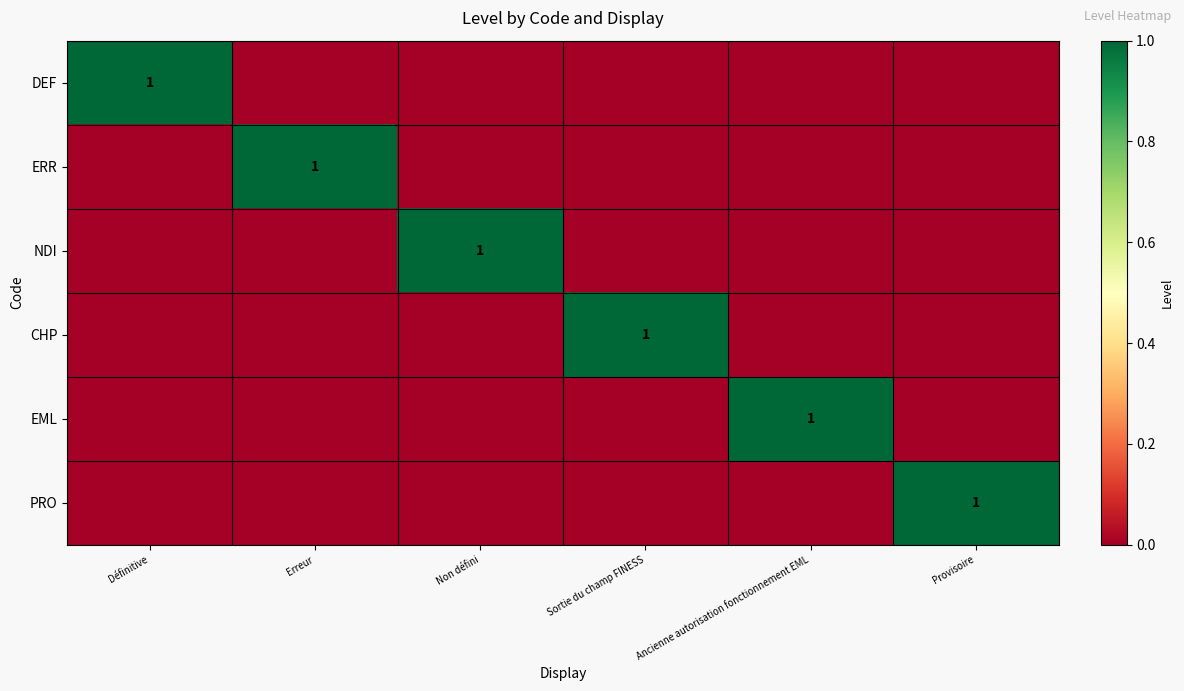

The DEF series shows 2 at Définitive. True or false?

False